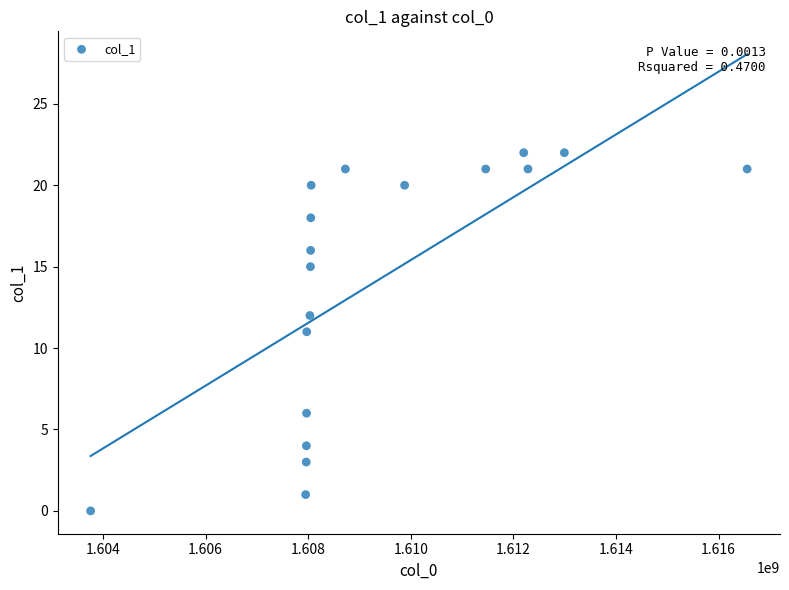

What is the range of Y values (max minus min)?

22